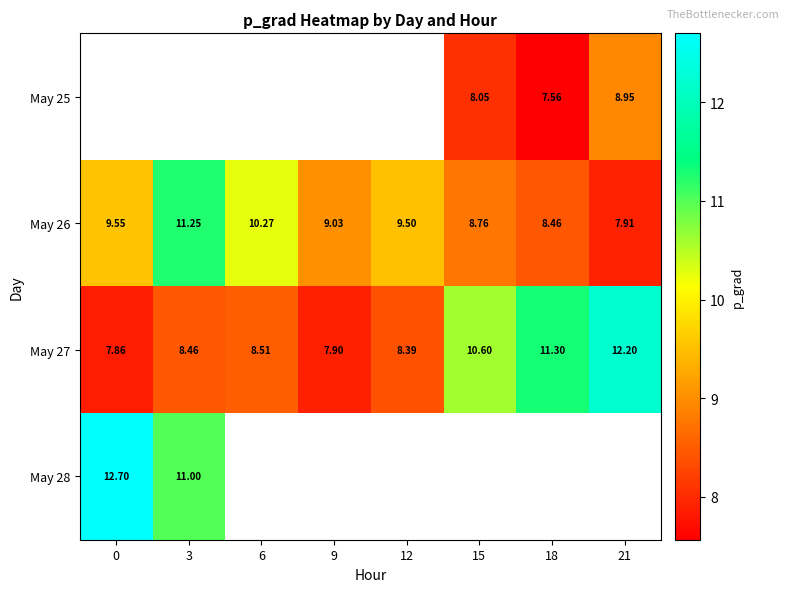

Between 3 and 21, which series saw the biggest shift?

May 27